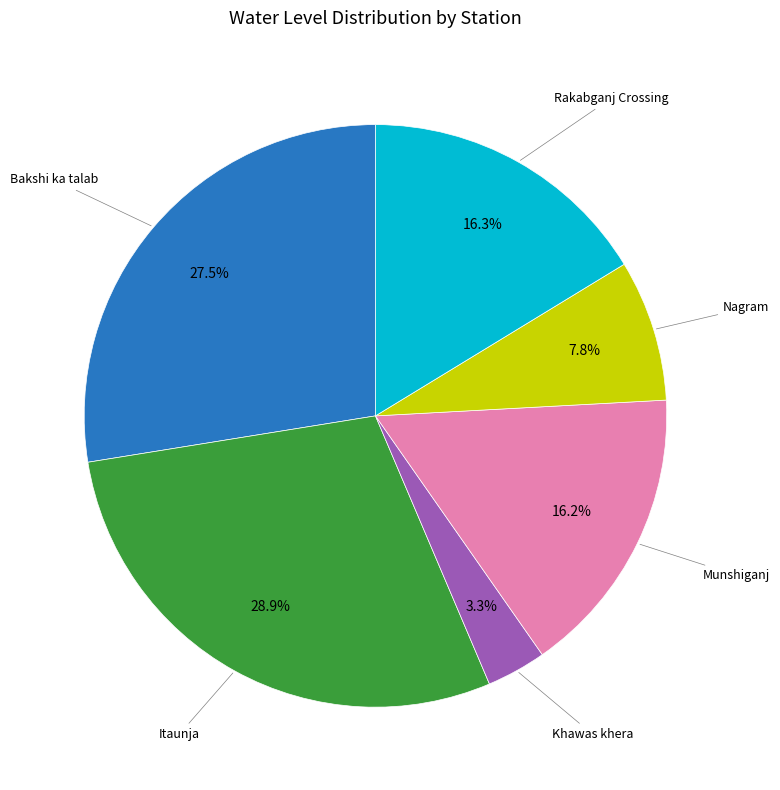

Is there a majority slice in this chart?

No